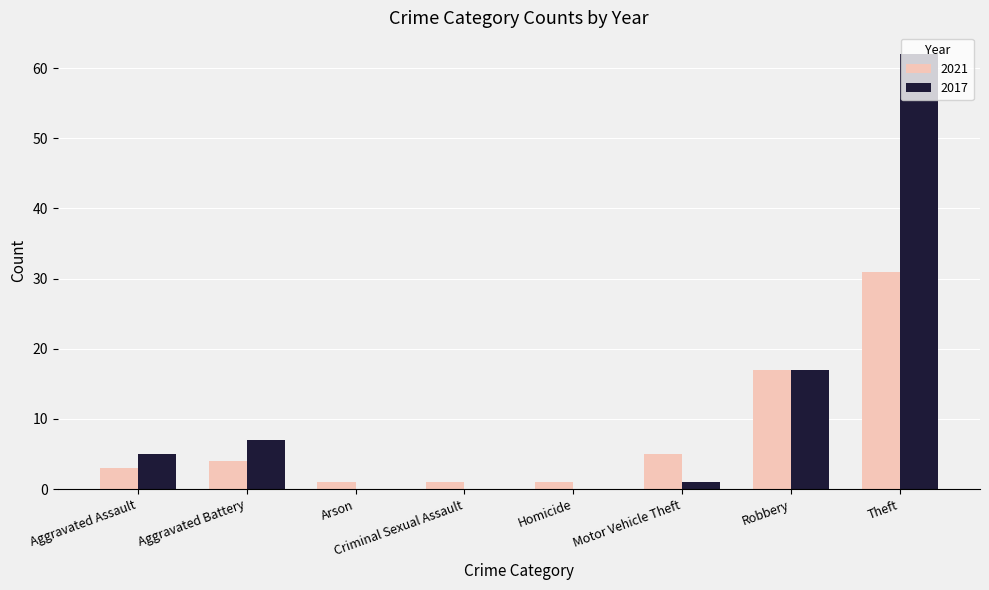

Is the value of 2021 at Motor Vehicle Theft greater than the value of 2017 at Theft?

No